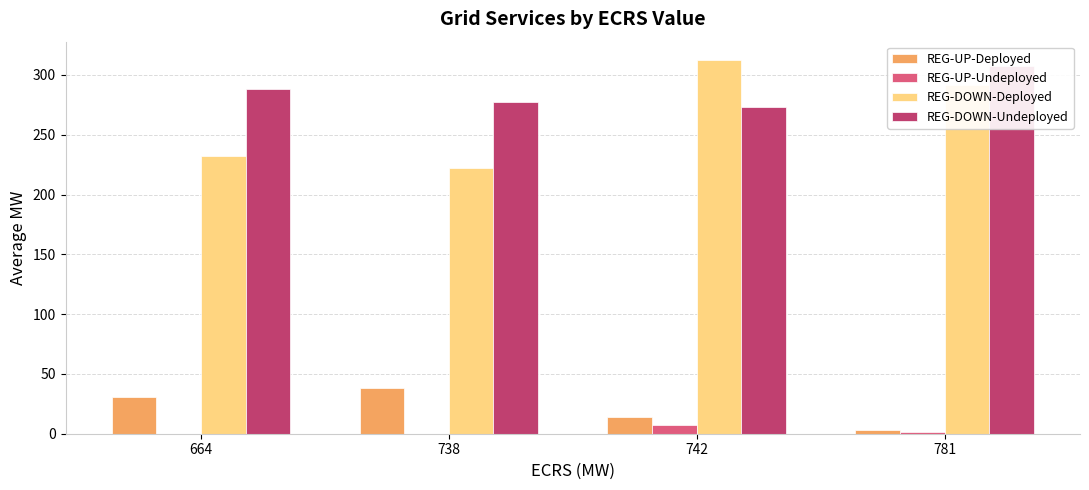

What is the total value across all series at 664?

551.0